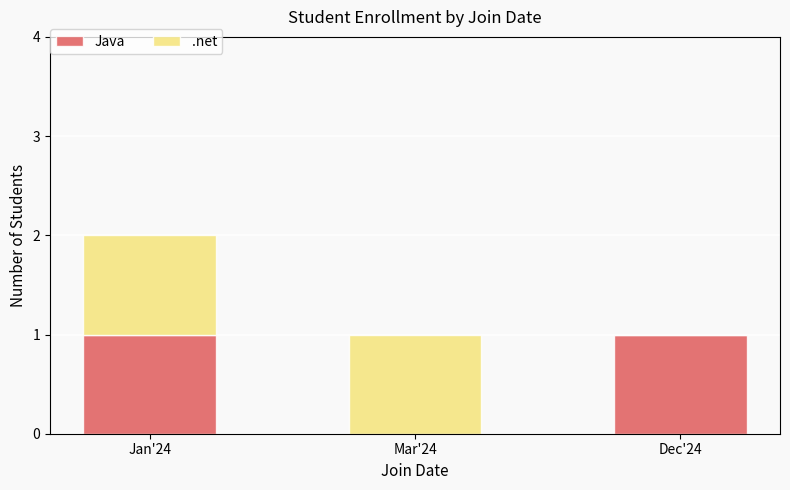

What is the difference between the Java values at Jan'24 and Mar'24?

1